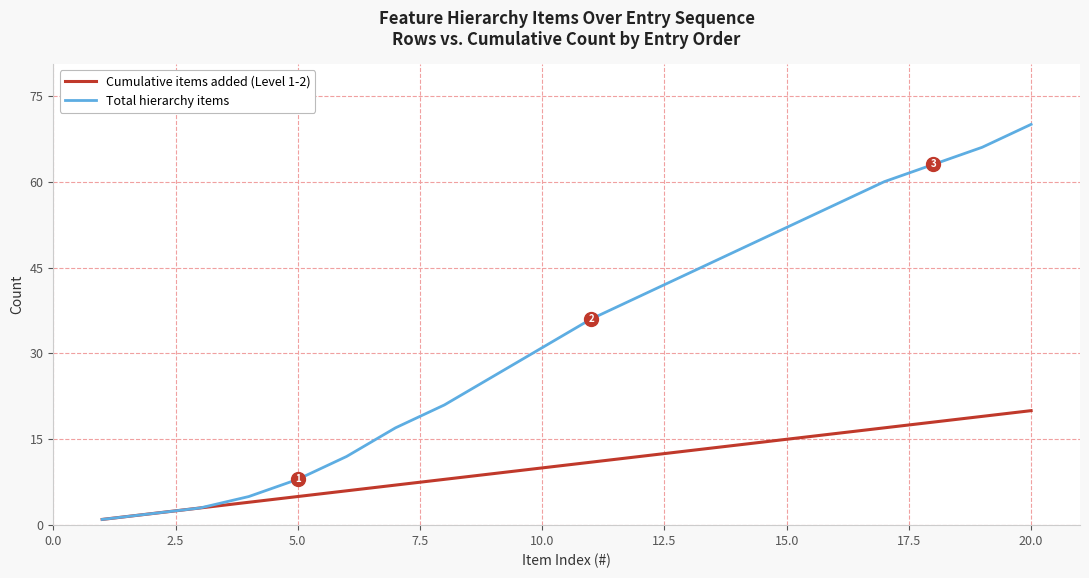

Which series has the largest range (max minus min)?

Total hierarchy items